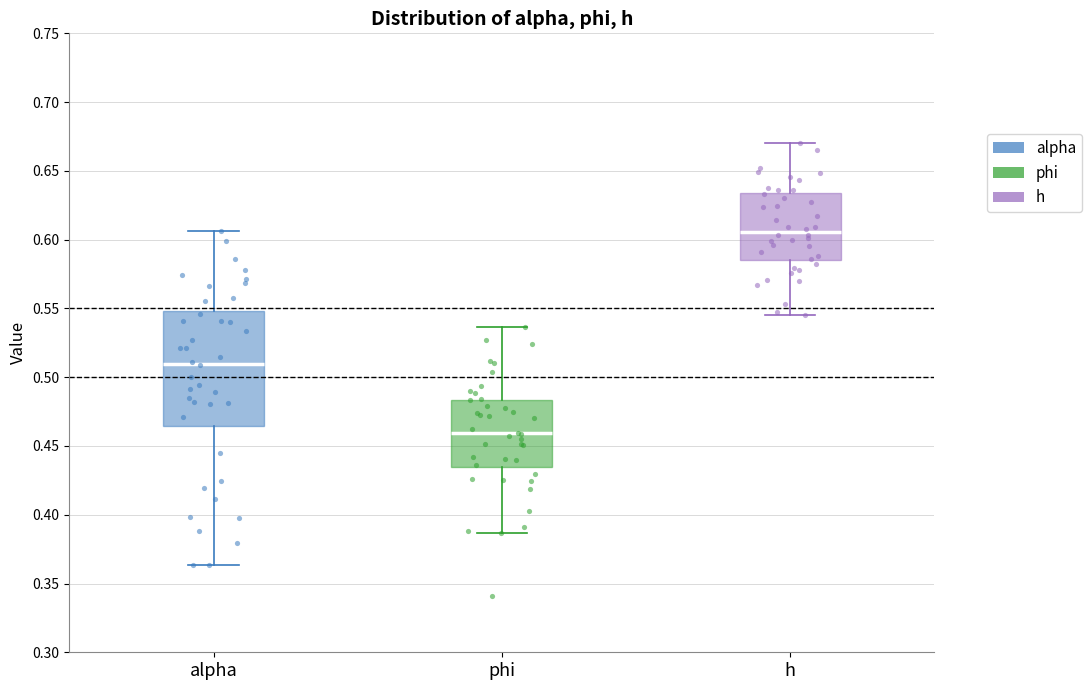

Which box is the tallest, from its lower edge to its upper edge?

alpha